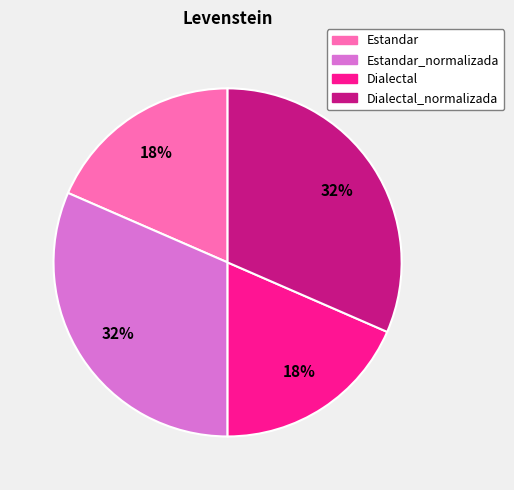

How many slices are in this pie chart?

4